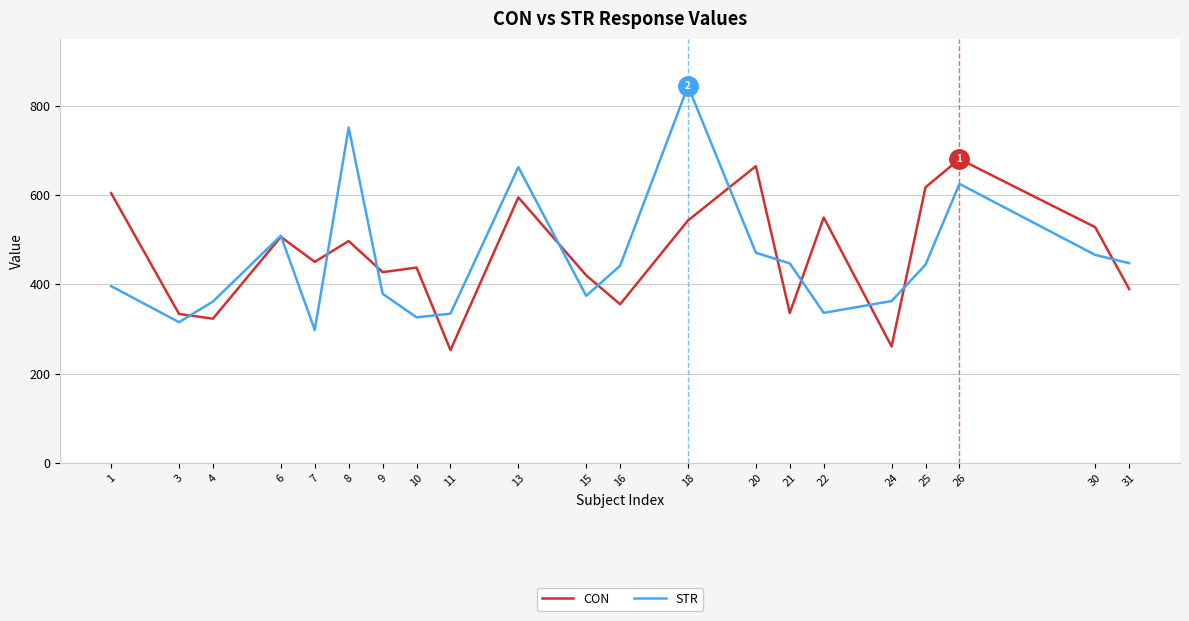

How many times do STR and CON cross each other?

13